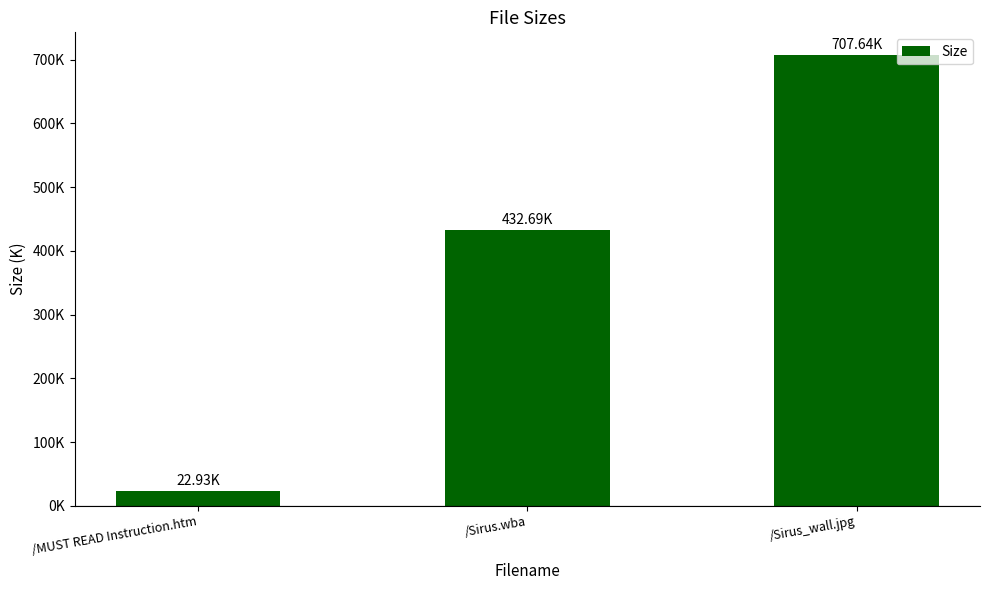

At which category does the chart reach its minimum across all series?

/MUST READ Instruction.htm